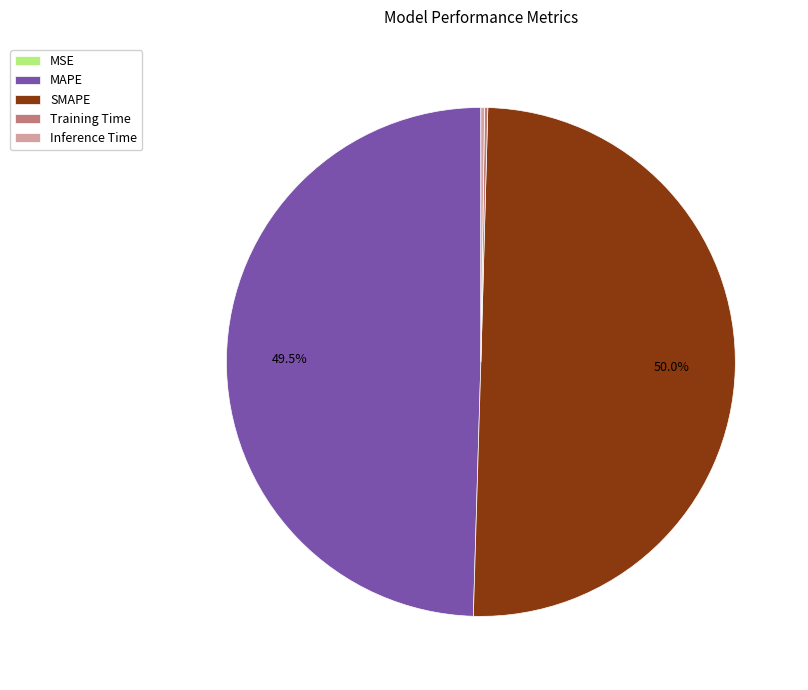

To the nearest percent, what is the difference between the largest and smallest slice percentages?

50%